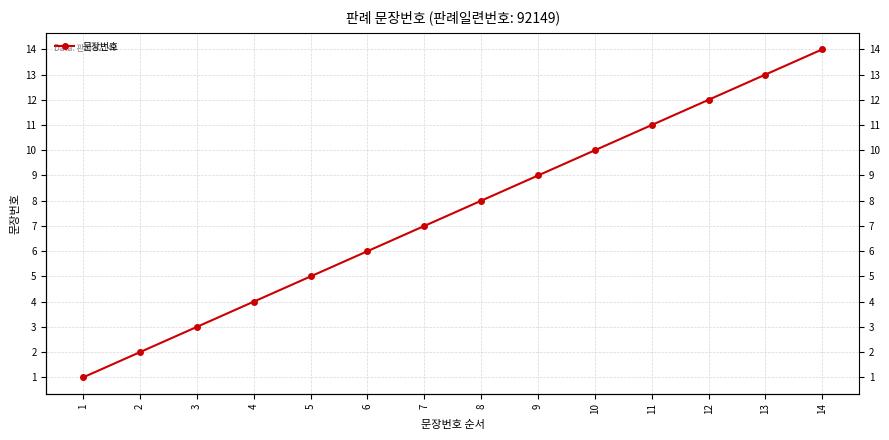

List the labels in order of value, smallest first.

1, 2, 3, 4, 5, 6, 7, 8, 9, 10, 11, 12, 13, 14